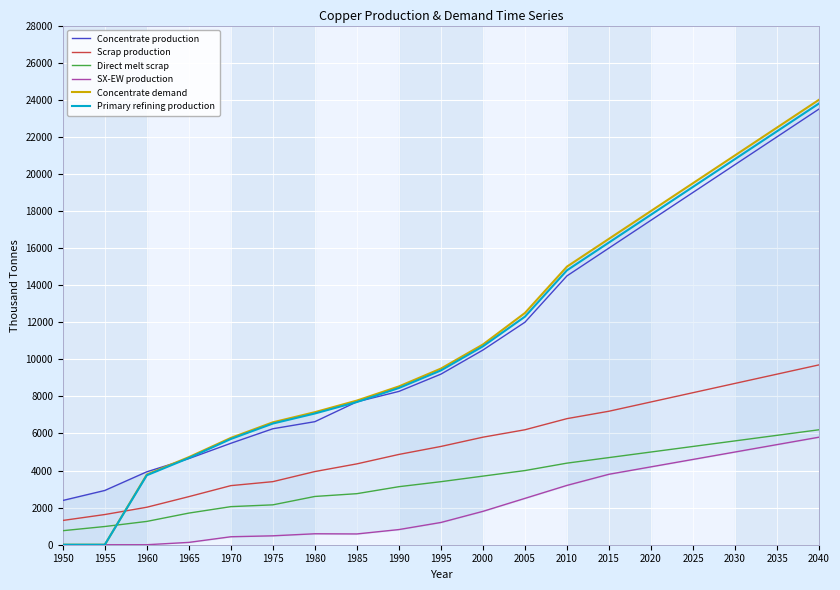

At which label is Direct melt scrap closest to 3478?

1995